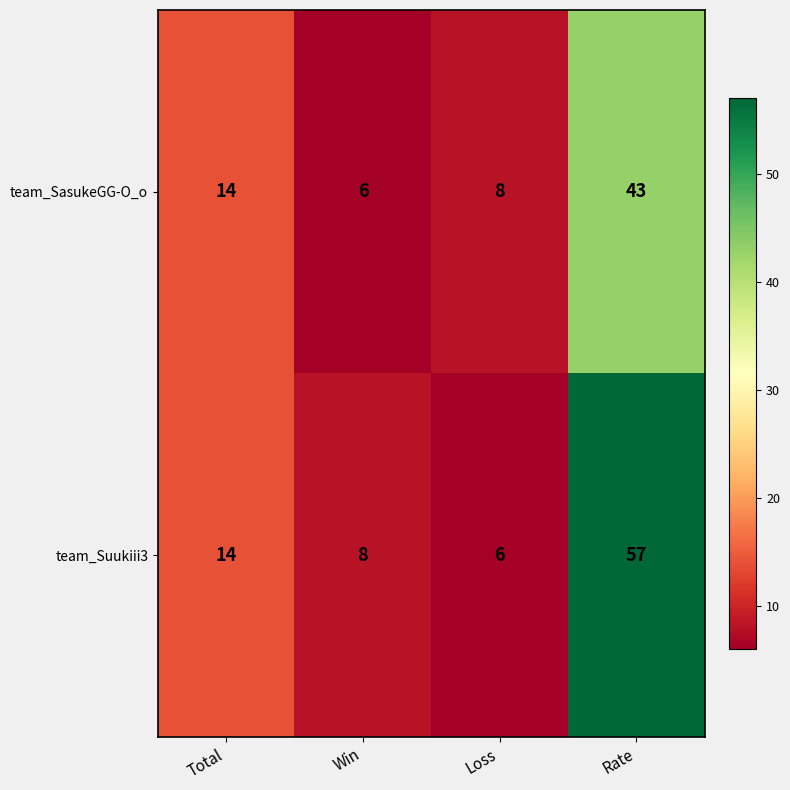

List the series in order of their peak value, highest first.

team_Suukiii3, team_SasukeGG-O_o